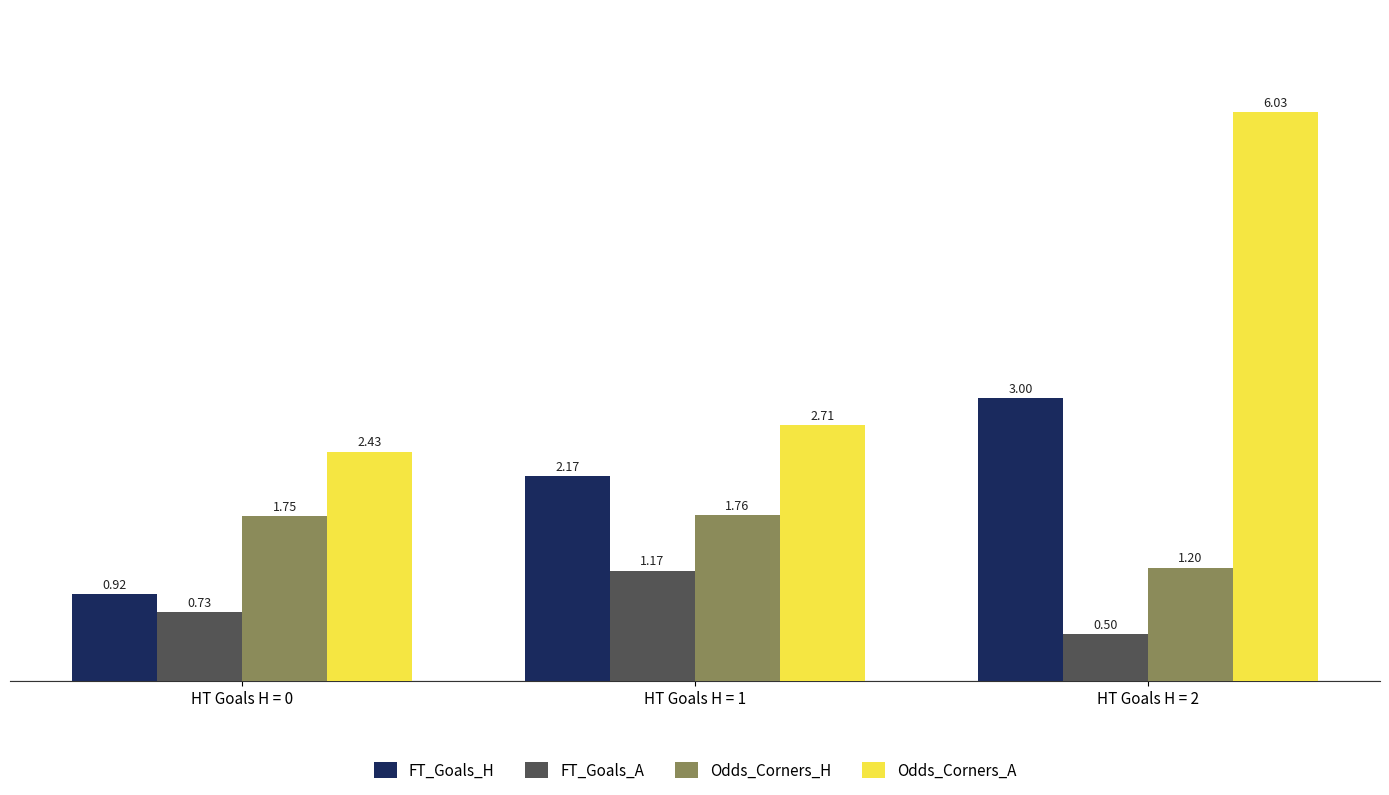

What is the sum of the Odds_Corners_H values at HT Goals H = 2 and HT Goals H = 0?

3.0